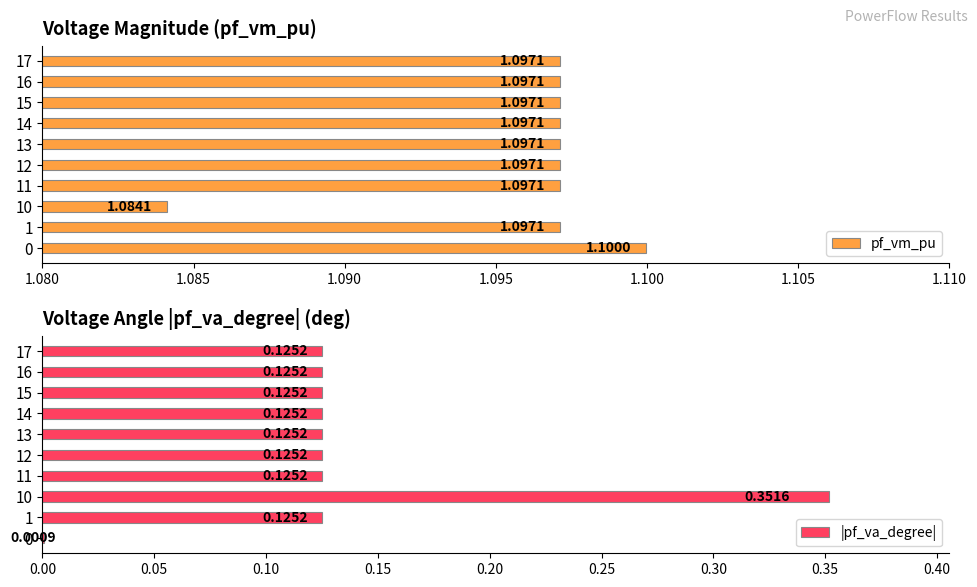

Reading left to right, list all the values displayed in this chart.

pf_vm_pu: 1.1	1.1	1.1	1.1	1.1	1.1	1.1	1.1	1.1	1.1
|pf_va_degree|: 0.0	0.1	0.4	0.1	0.1	0.1	0.1	0.1	0.1	0.1